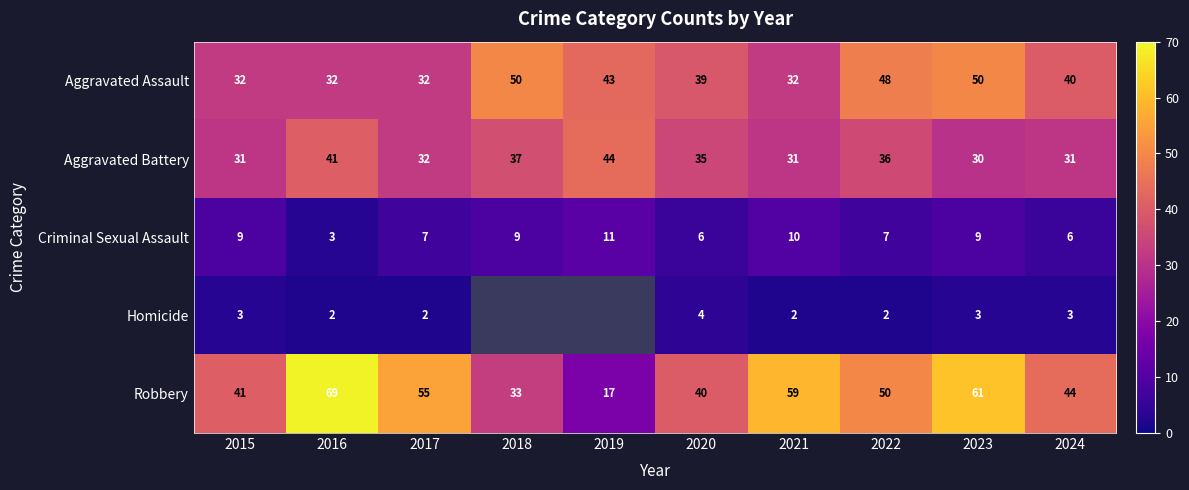

Between 2017 and 2022, which series saw the biggest shift?

Aggravated Assault